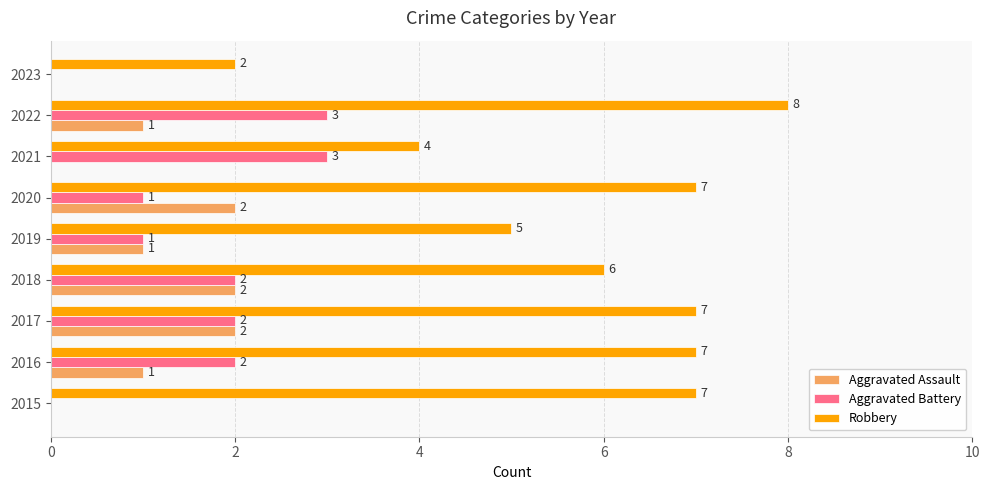

How many categories are shown in the chart?

9